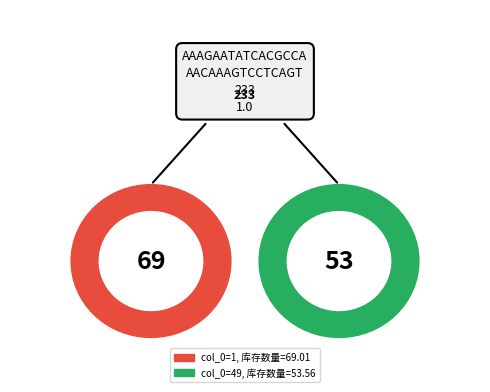

Count the number of slices in the pie.

2